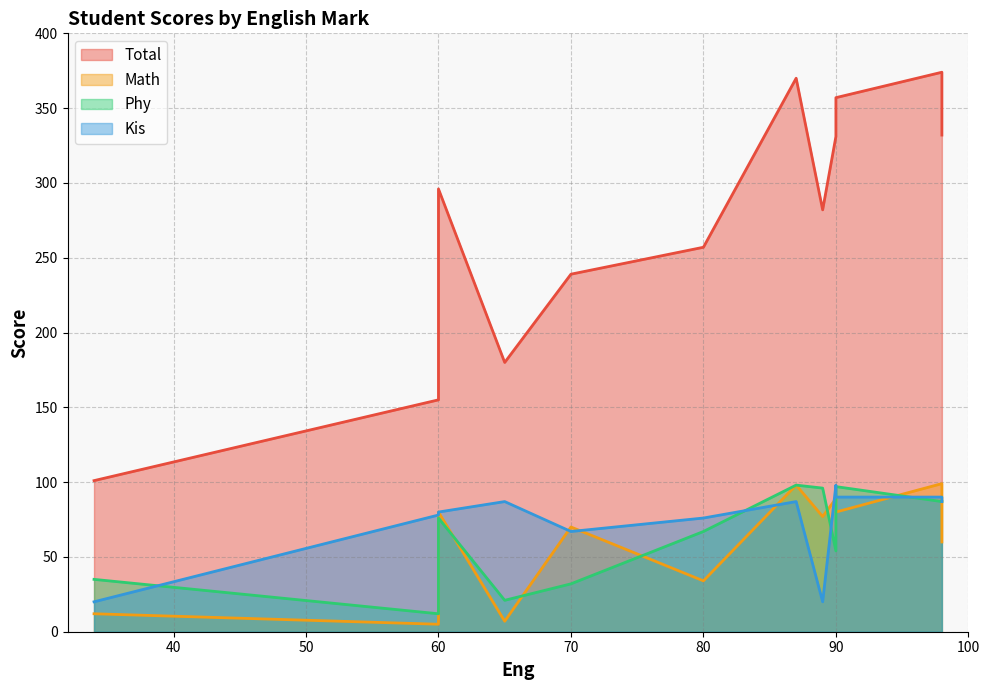

What are all the series names shown in the legend?

Total, Math, Phy, Kis